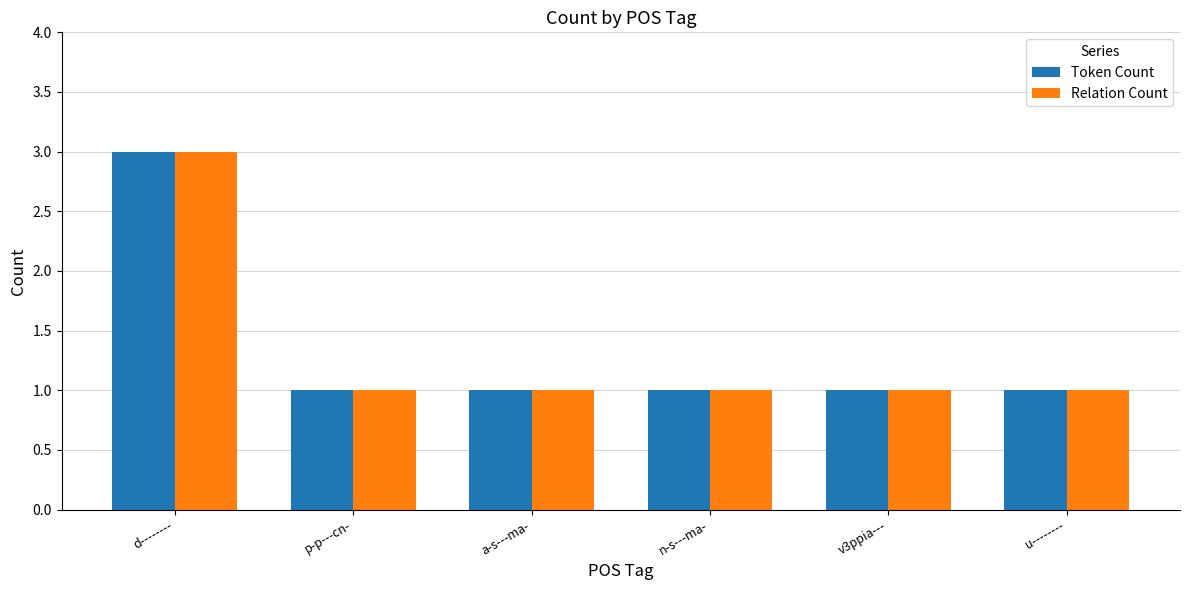

What is the sum of the Relation Count values at a-s---ma- and n-s---ma-?

2